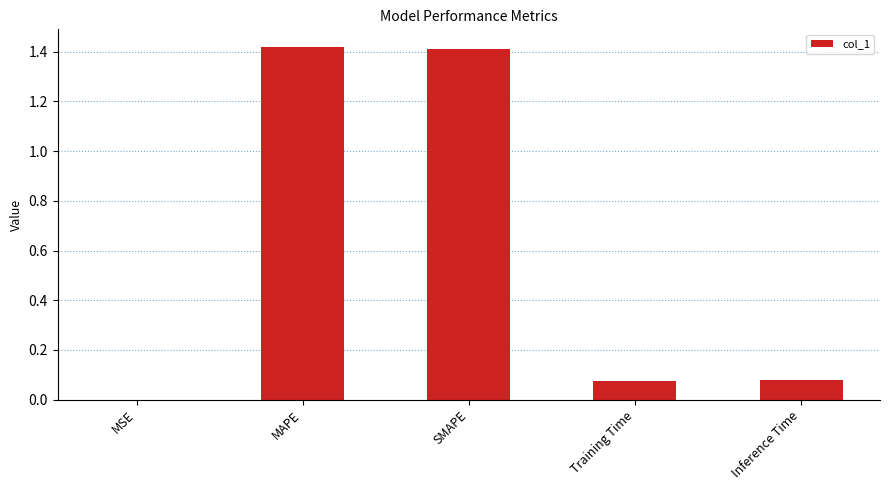

Between Inference Time and MAPE, which is larger?

MAPE